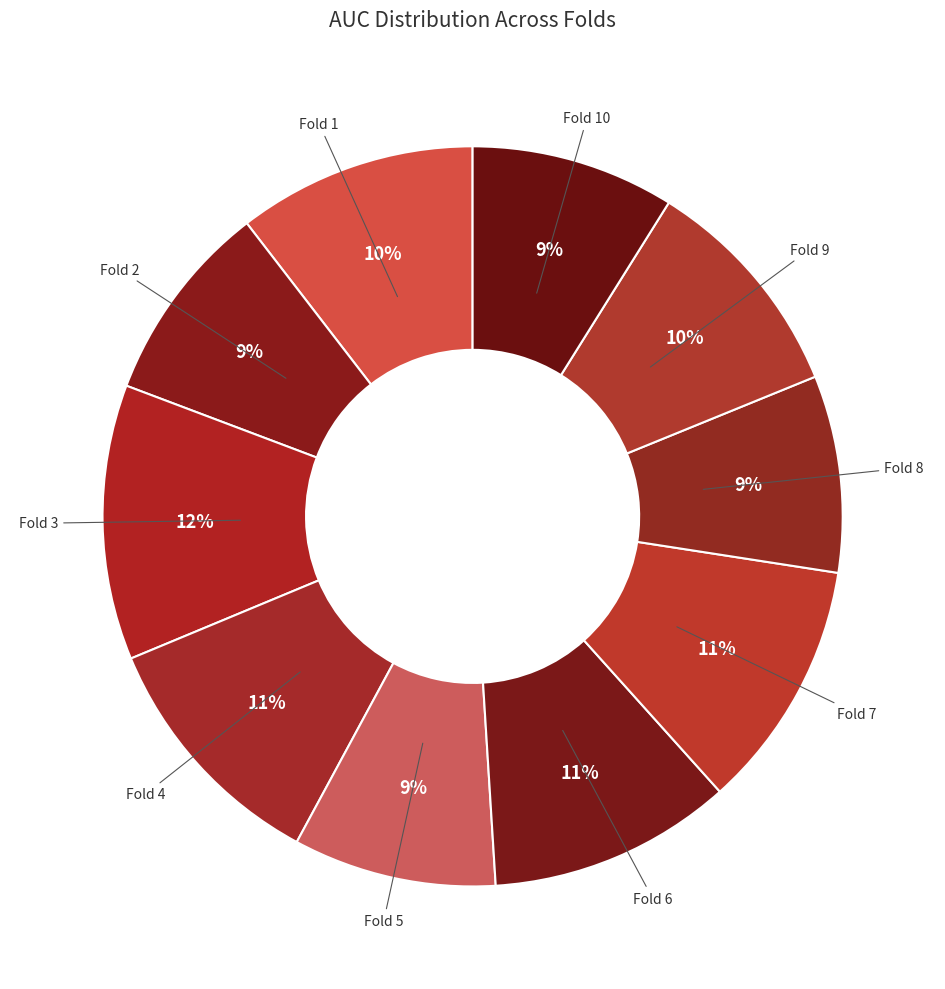

True or false: Fold 3 accounts for 1% of the total.

False